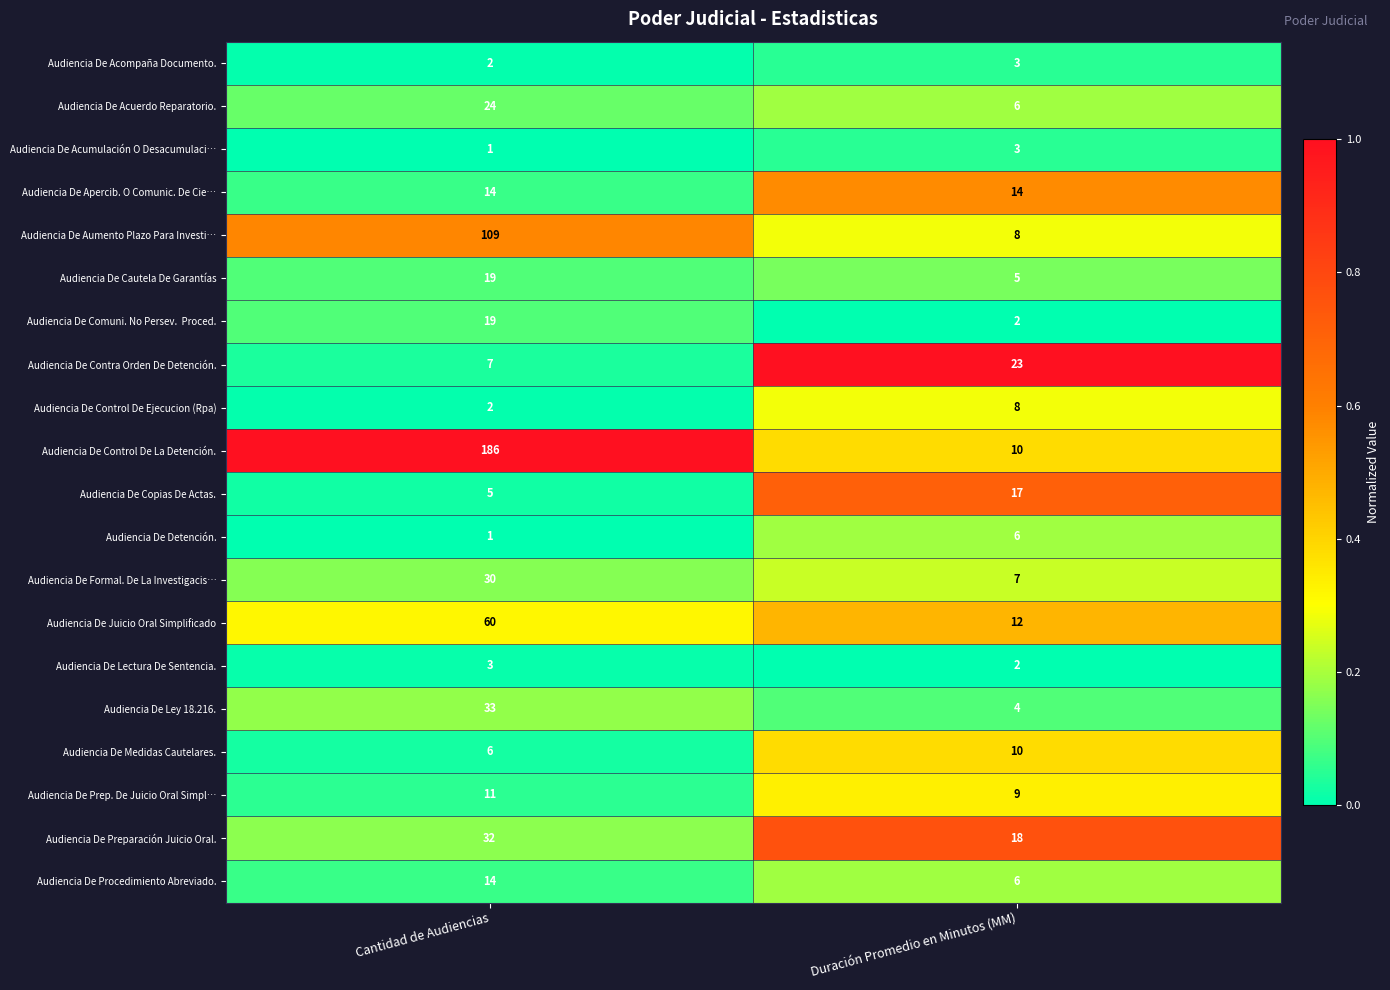

What is the average value of the Audiencia De Medidas Cautelares. series?

8